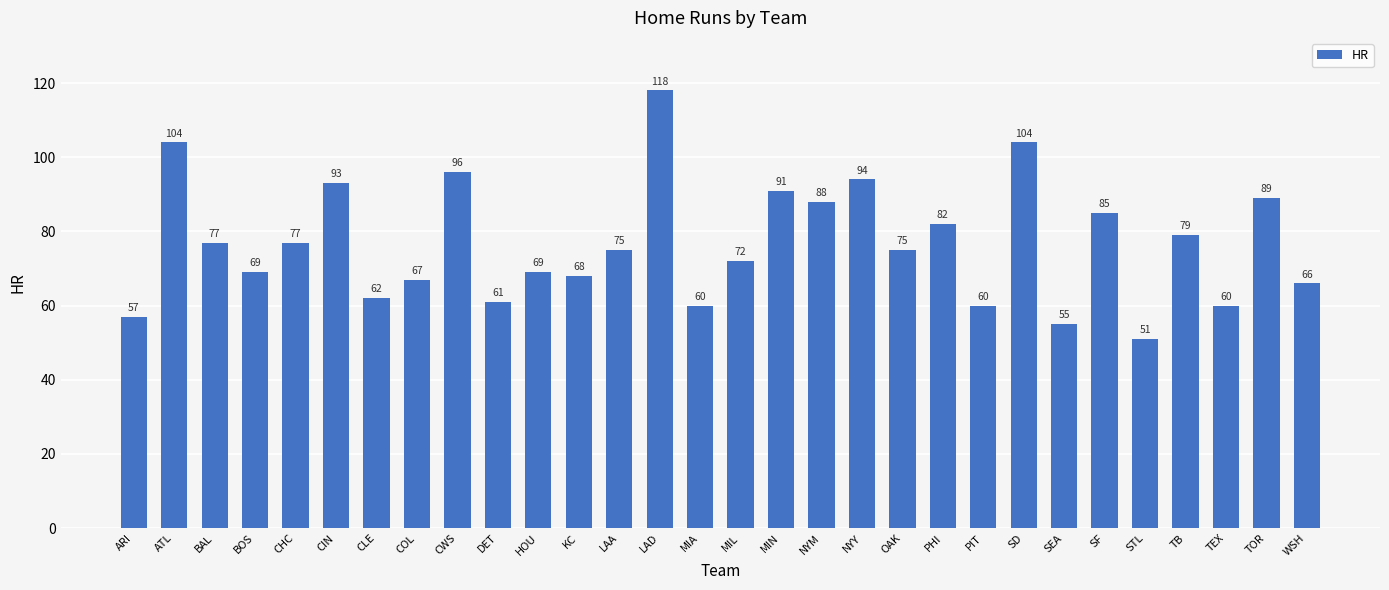

At which label does the data first exceed 75?

ATL